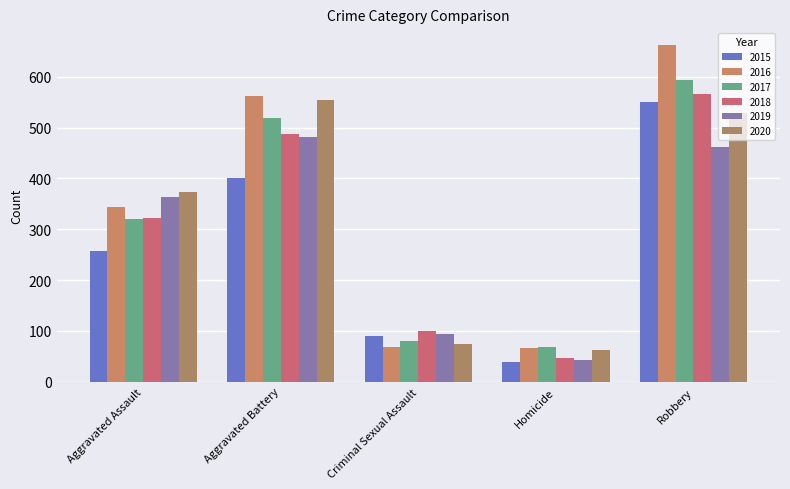

What is the total value across all series at Criminal Sexual Assault?

506